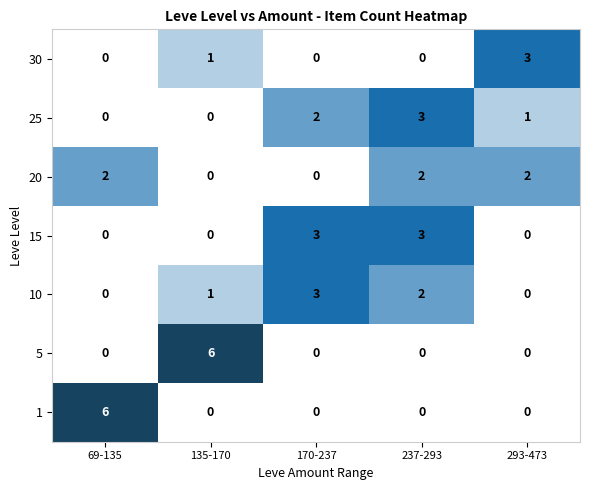

What is the greatest value displayed?

6